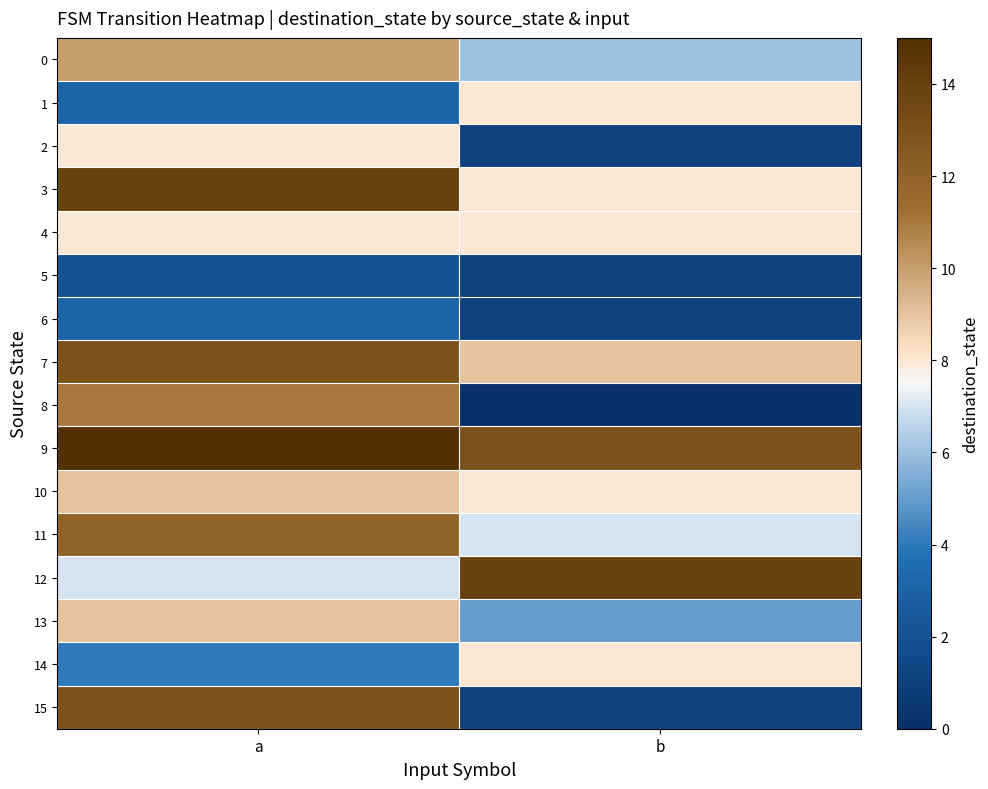

What is the spread (max minus min) of values at b?

14